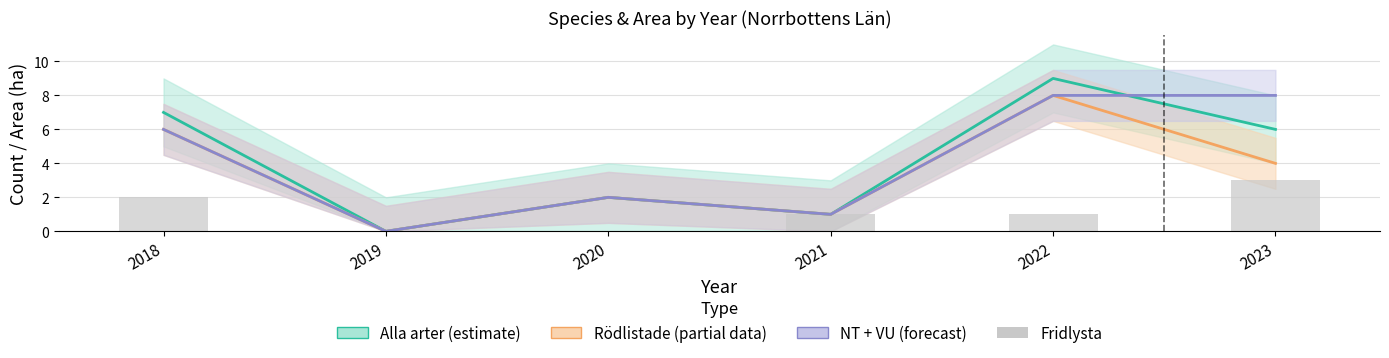

What is the total value across all series at 2022?

26